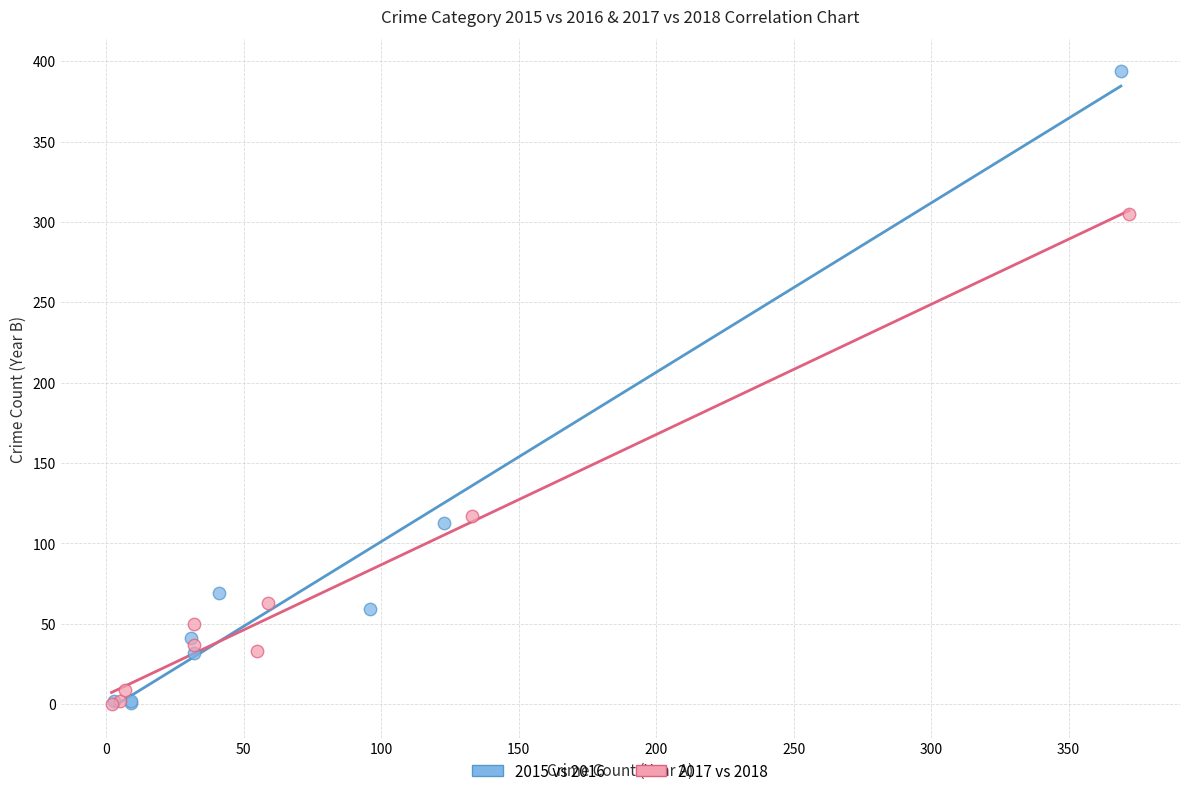

Which series reaches the maximum Y coordinate?

2015 vs 2016